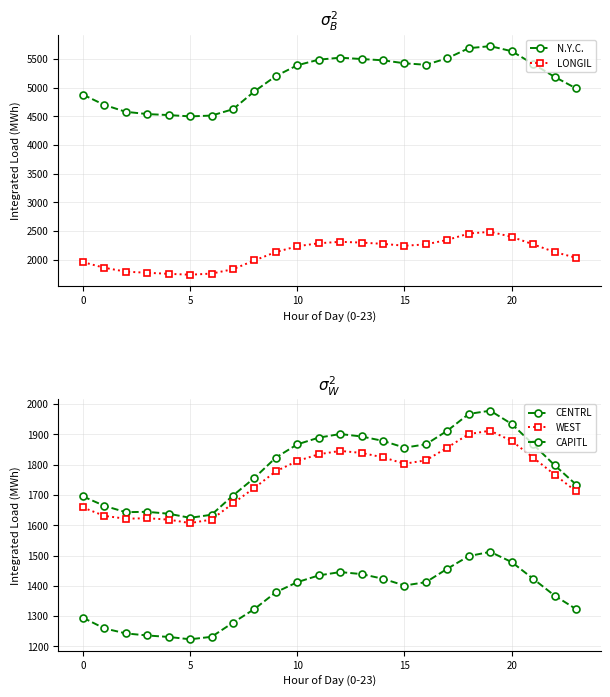

How many data points in WEST are less than 1803?

12